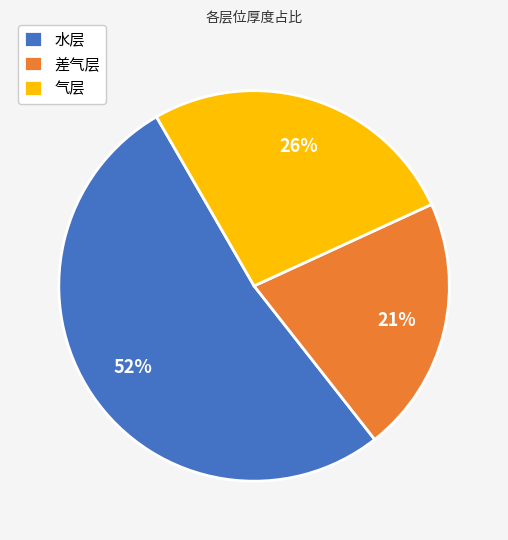

Do 水层 and 气层 together represent more than half of the pie?

Yes